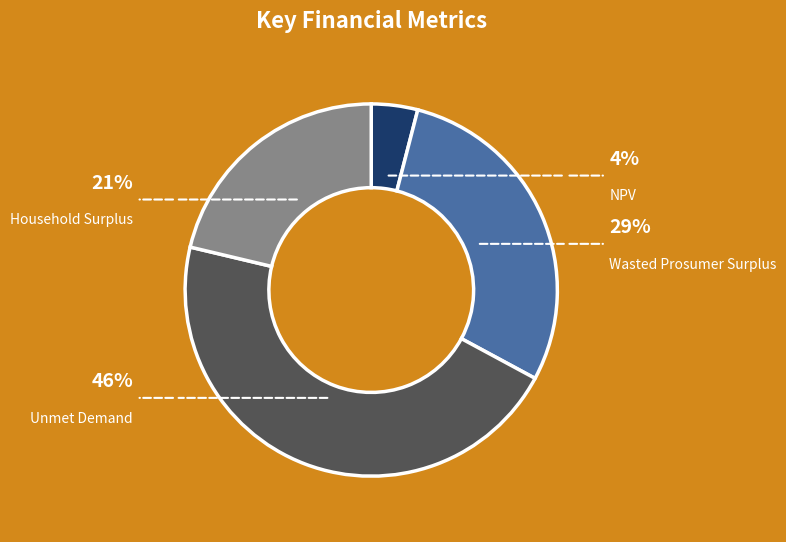

To the nearest percent, what portion does Household Surplus represent?

21%